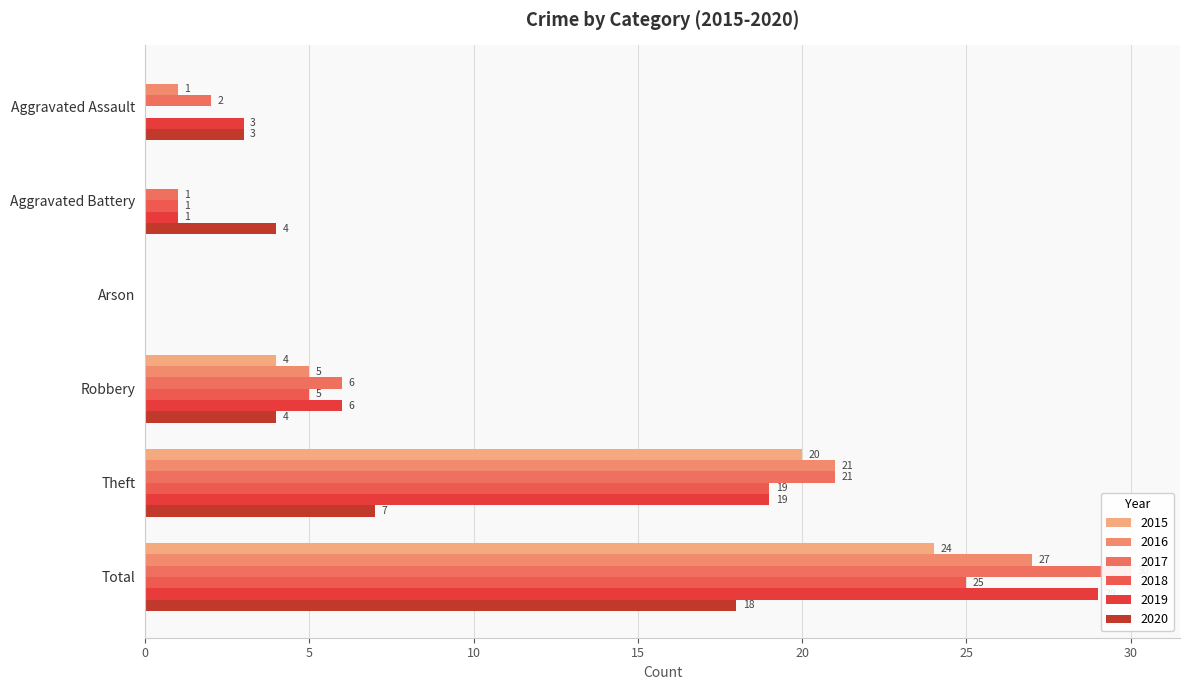

Where does the 2020 series first go above 4?

Theft